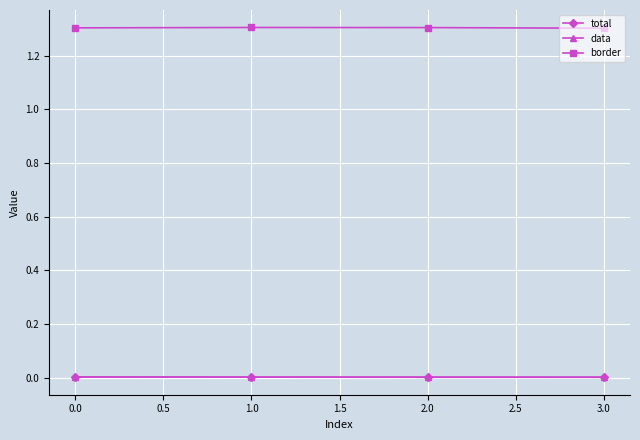

True or false: border and data intersect in this chart.

False